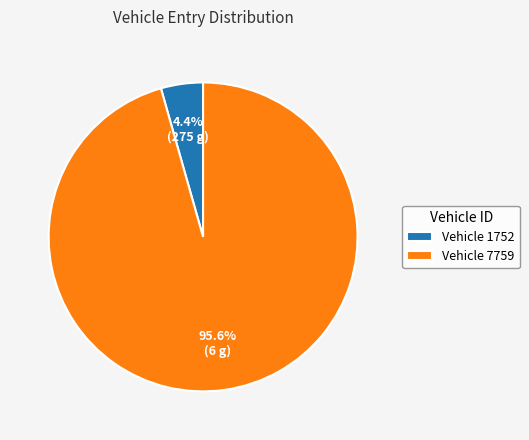

Combined, what portion of the pie is Vehicle 1752 and Vehicle 7759?

100.0%